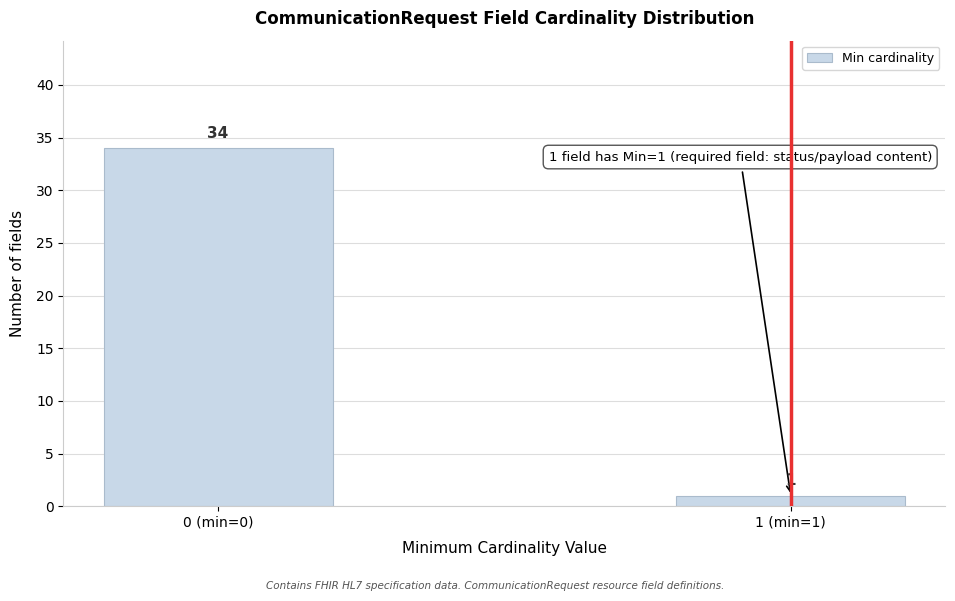

Reading right to left, extract all data points from this chart.

1	34